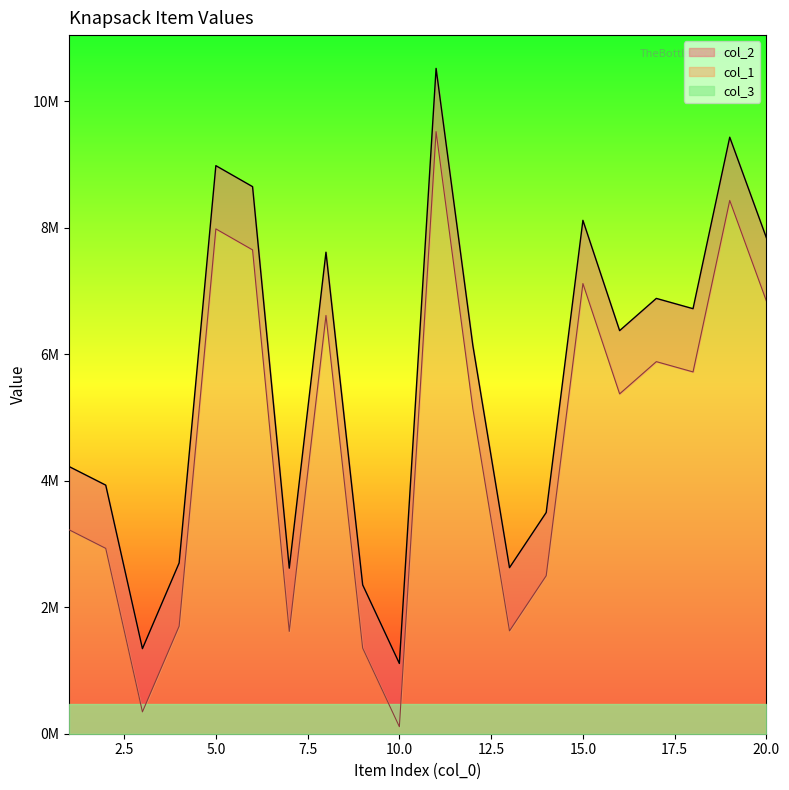

How many values in the col_1 series are below 6374559?

10